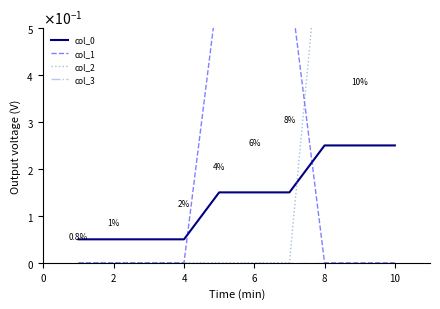

Rank the series by their average value, from highest to lowest.

col_2, col_1, col_0, col_3